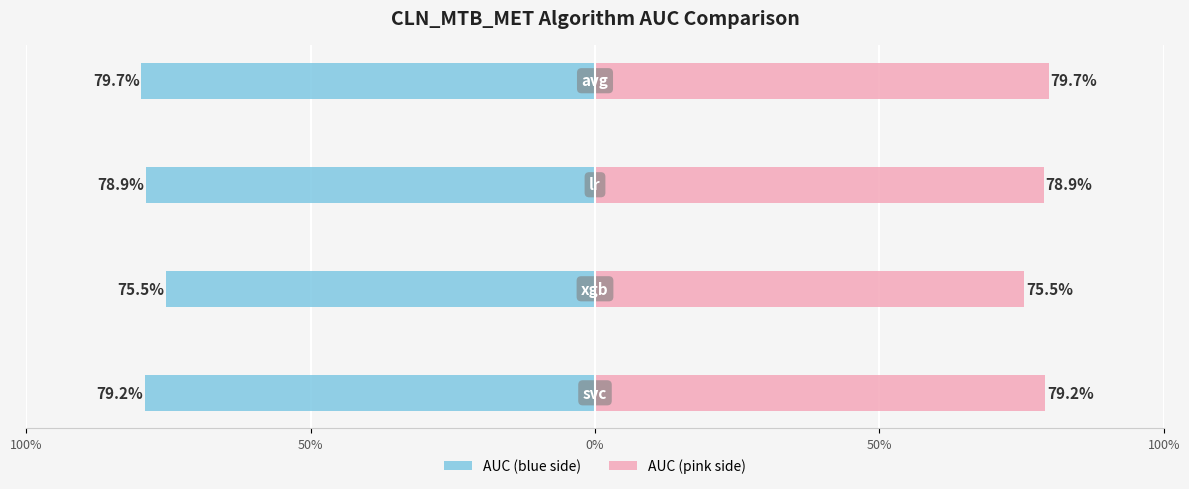

What is the average value of the auc (right) series?

78.3